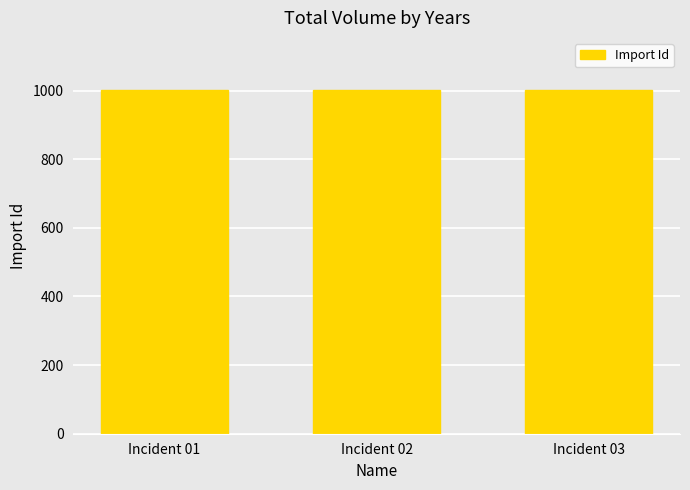

What is the value of the 2nd bar from the left?

1002